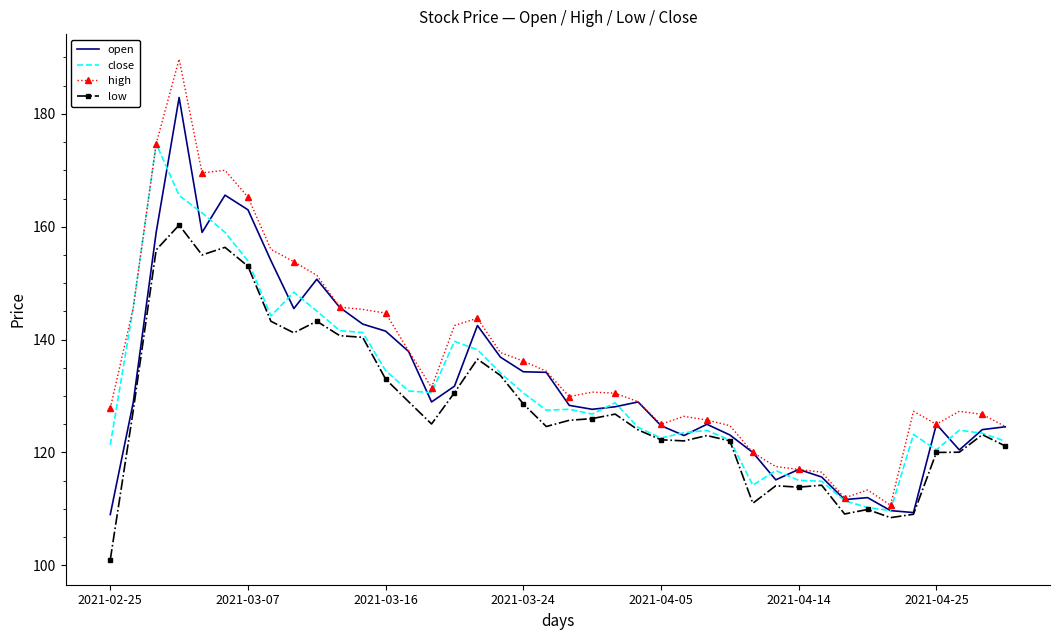

True or false: high and low intersect in this chart.

False